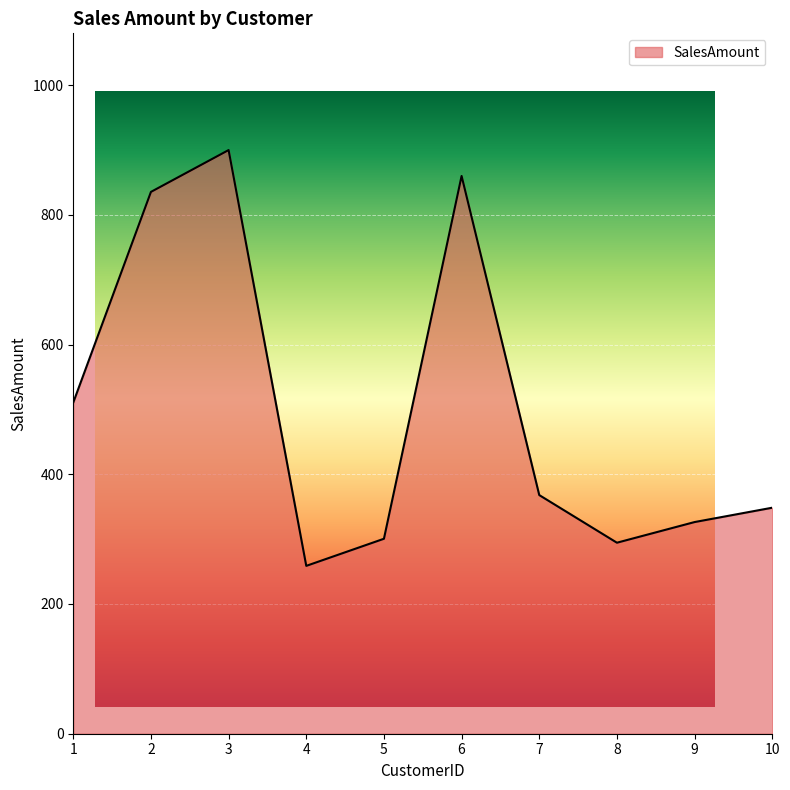

What is the sum of the values at 5 and 1?

811.2